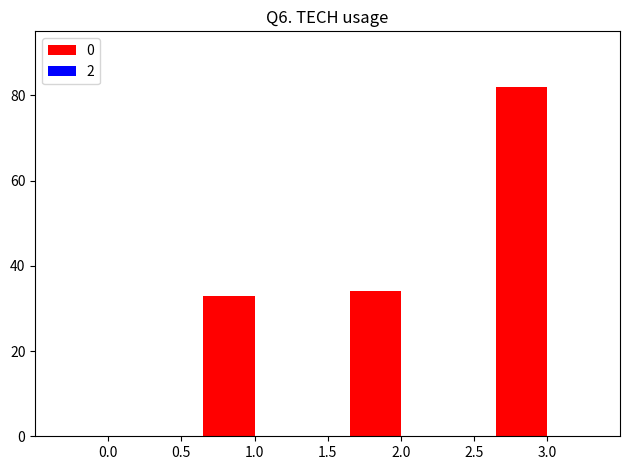

What is the difference between the values at 3.0 and 1.0?

49